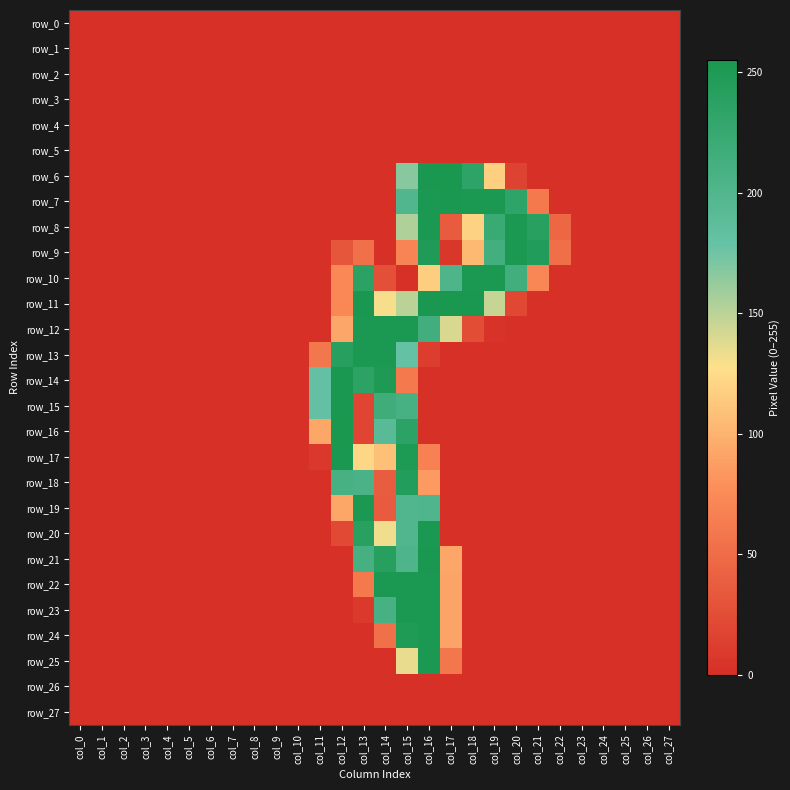

Where is row_11 nearest to the value 127?

col_14